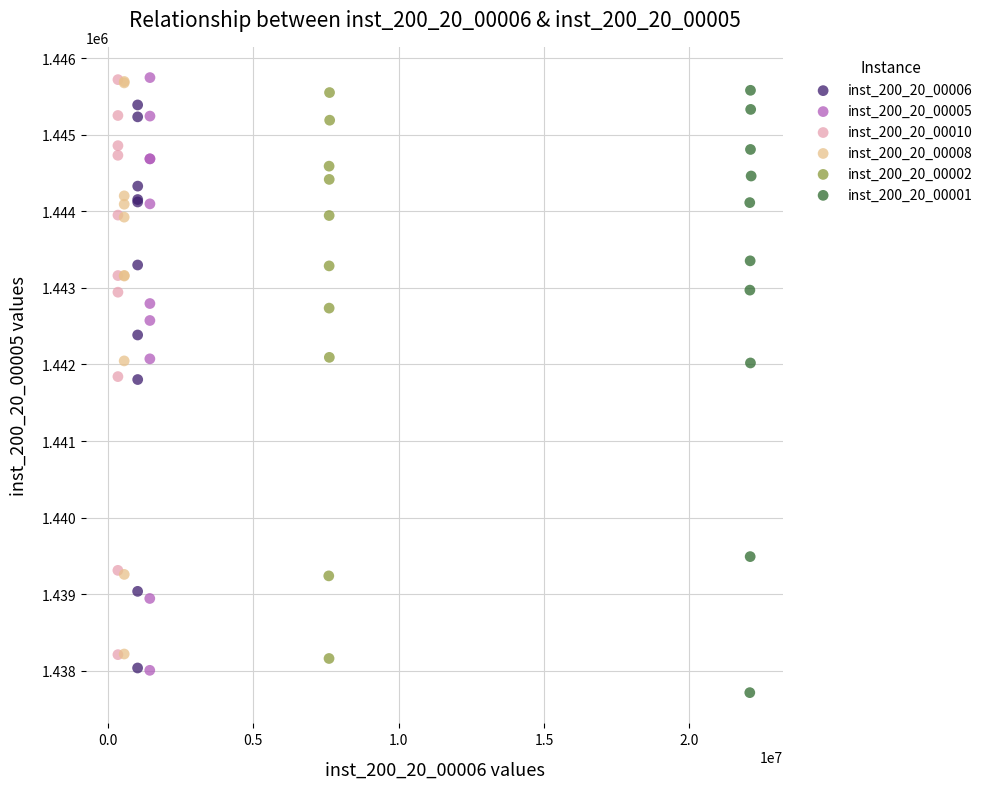

What are all the series names shown in the legend?

inst_200_20_00006, inst_200_20_00005, inst_200_20_00010, inst_200_20_00008, inst_200_20_00002, inst_200_20_00001